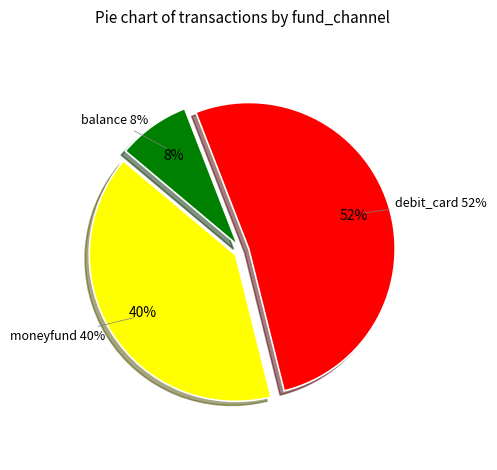

Is it true that moneyfund is 45% of the pie?

False